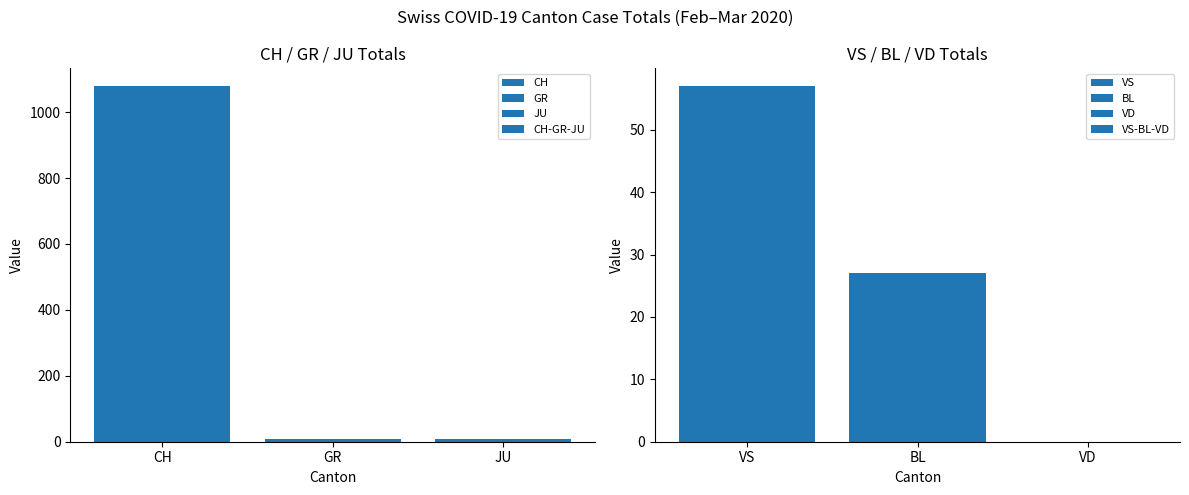

What is the sum of all VS-BL-VD values?

84